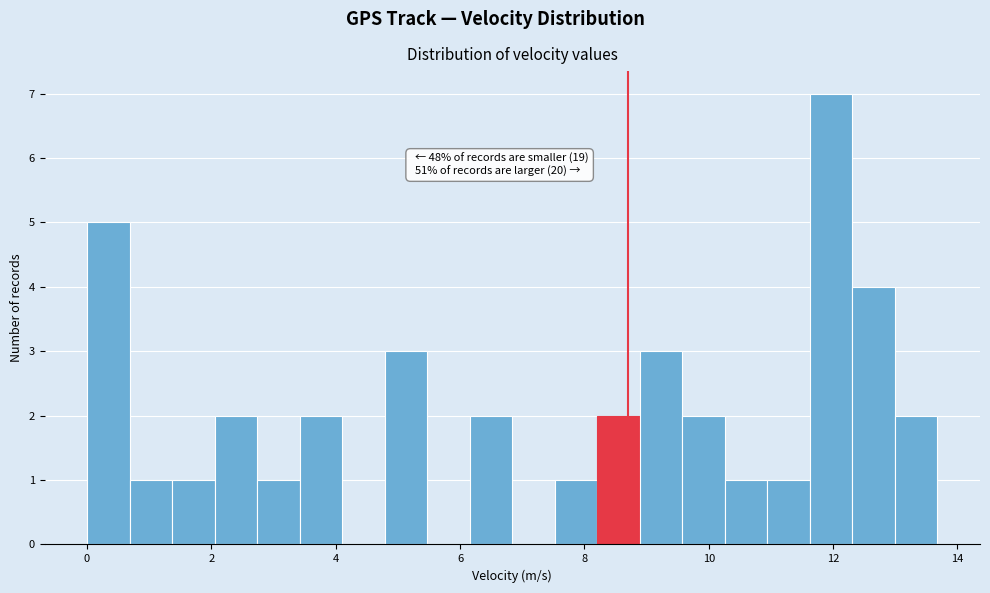

Around what value on the x-axis is the tallest bar? Give the approximate position of its centre, as read against the axis.

12.0